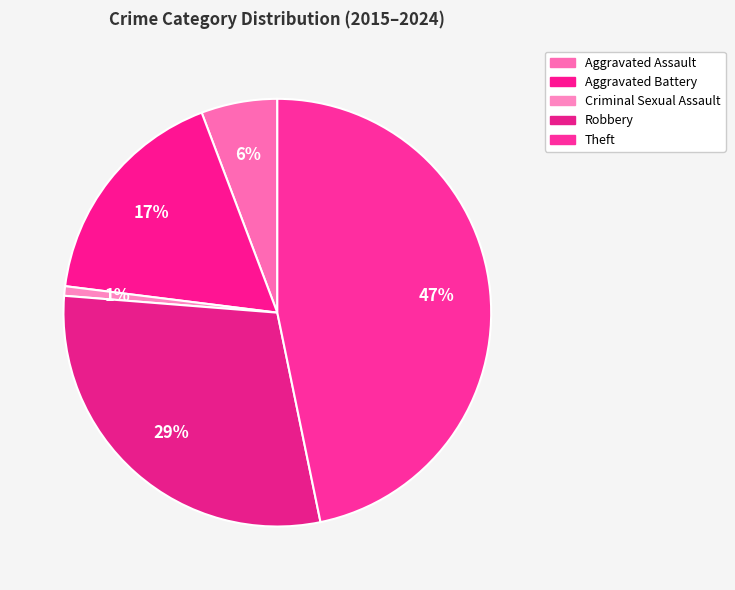

How many slices are in this pie chart?

5